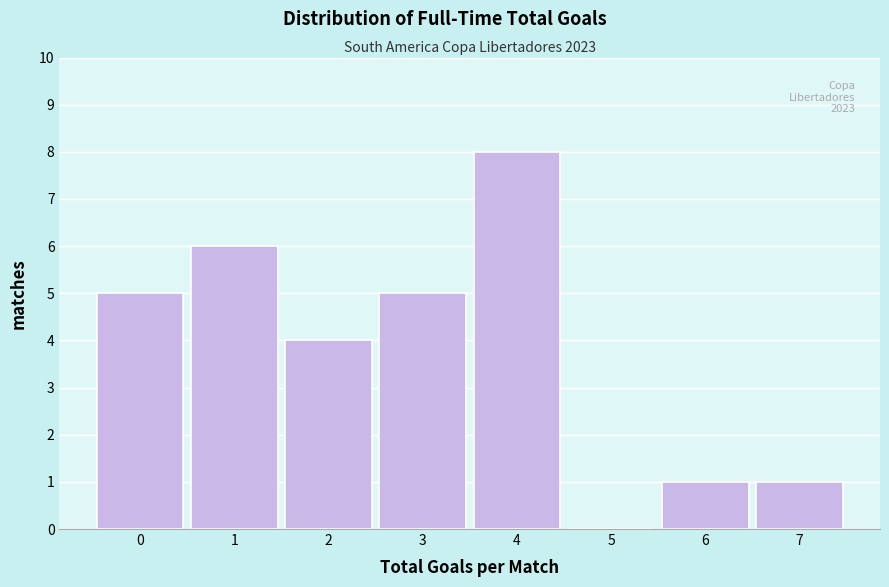

Reading right to left, list all the values displayed in this chart.

7=1	6=1	5=0	4=8	3=5	2=4	1=6	0=5